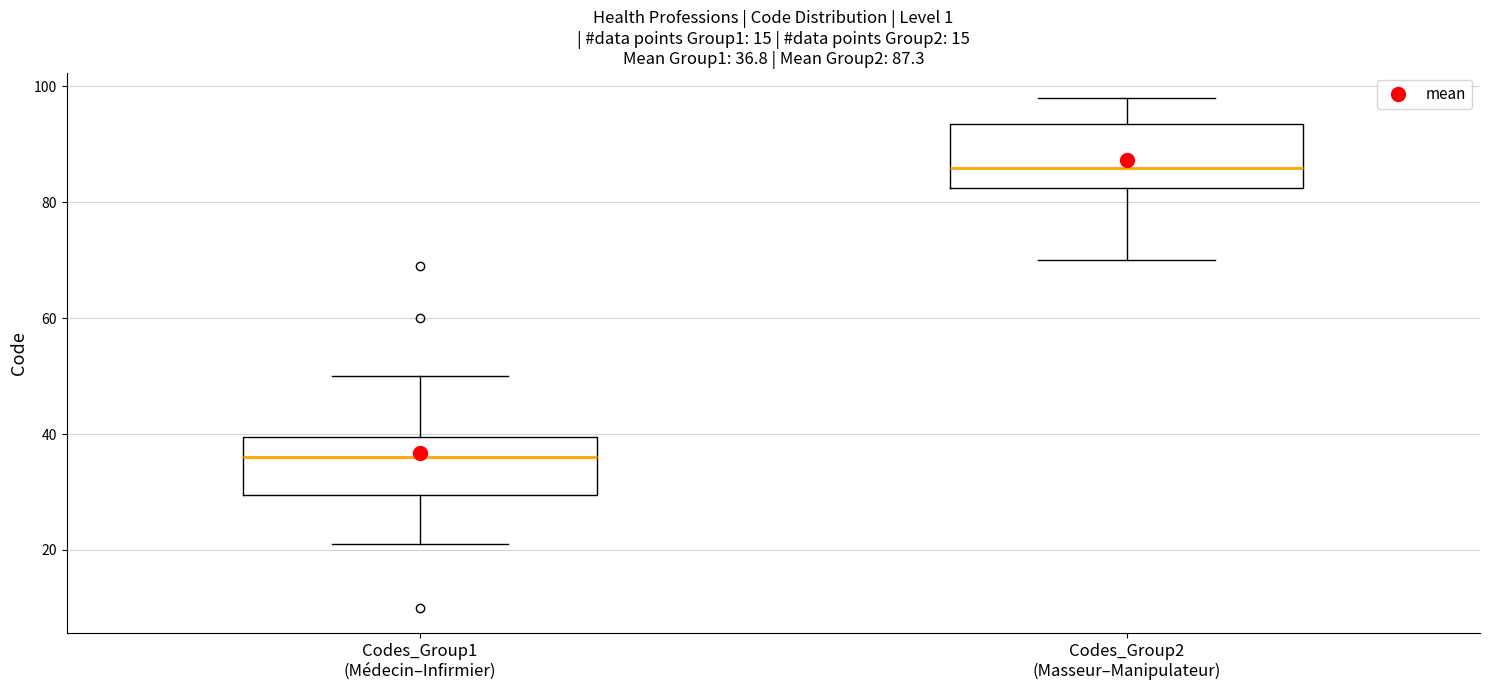

Which box's median line is the highest?

Codes_Group2 (Masseur–Manipulateur)